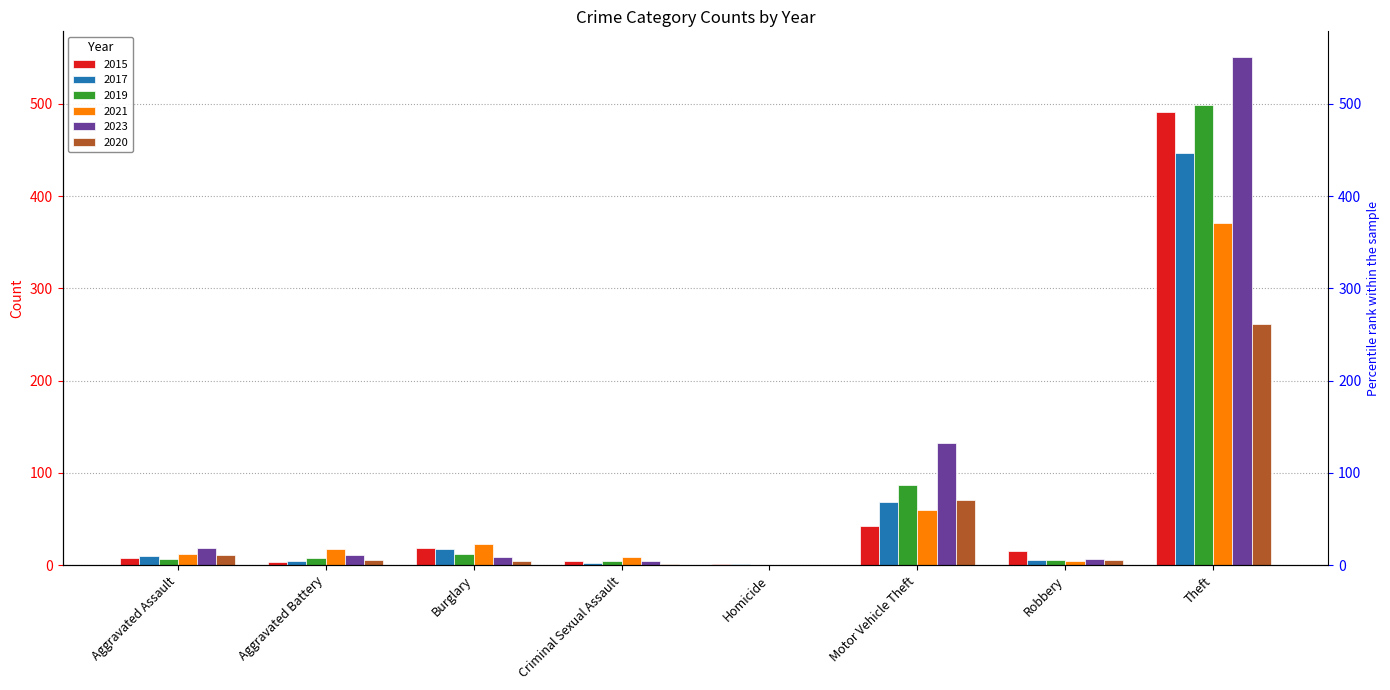

How many values in the 2019 series are below 8?

4